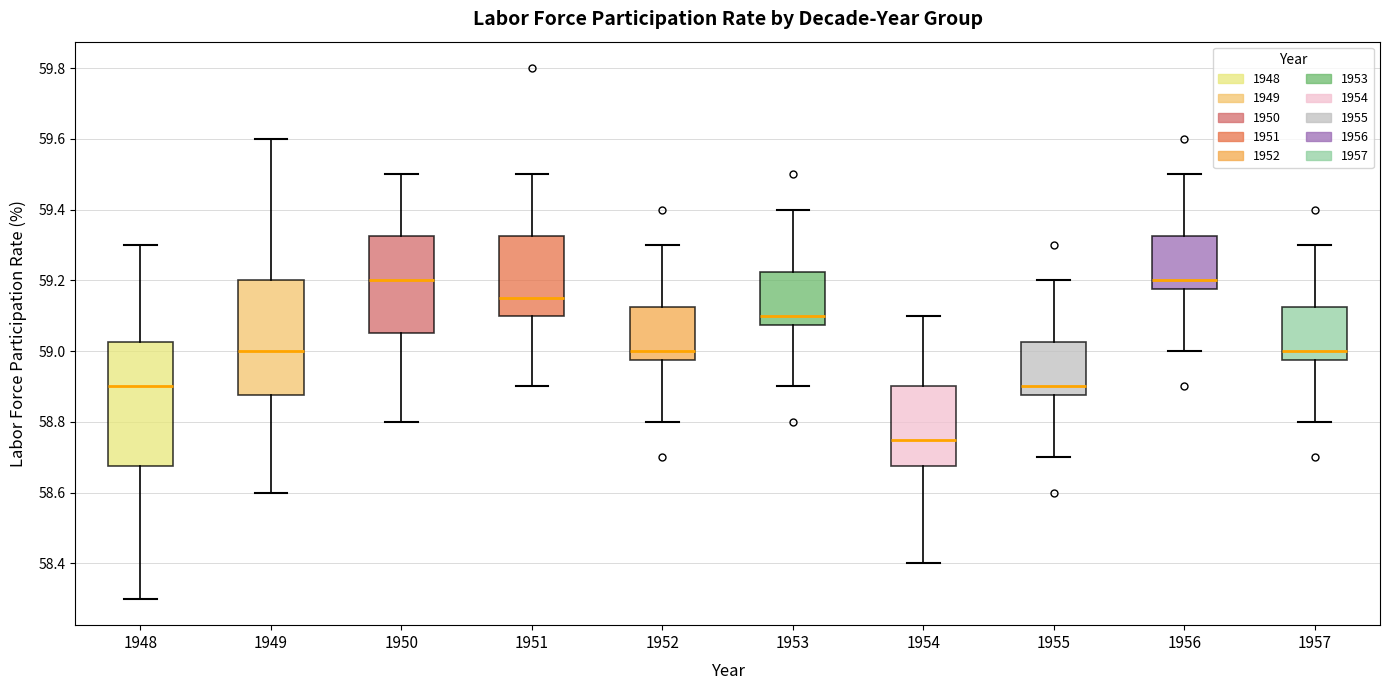

Where does the lower whisker of the box at x = 1950 end on the y-axis? The values are not printed on the chart, so give them approximately, as read against the axis.

58.80